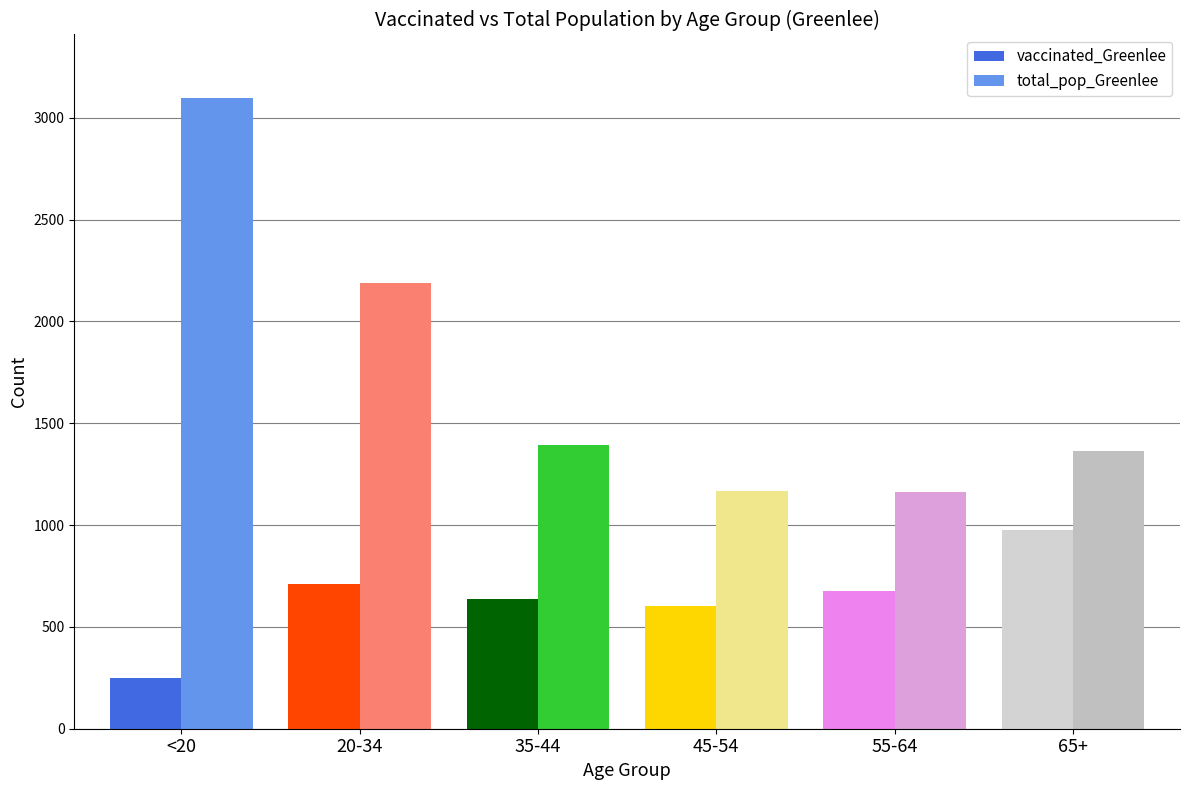

What is the lowest value of the total_pop_Greenlee series?

1163